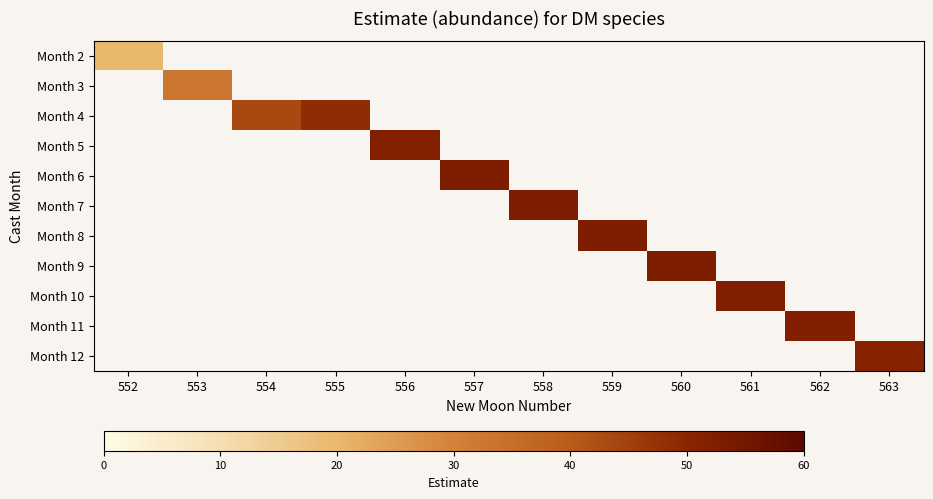

True or false: Month 8 has a value of 82.7 at 559.

False